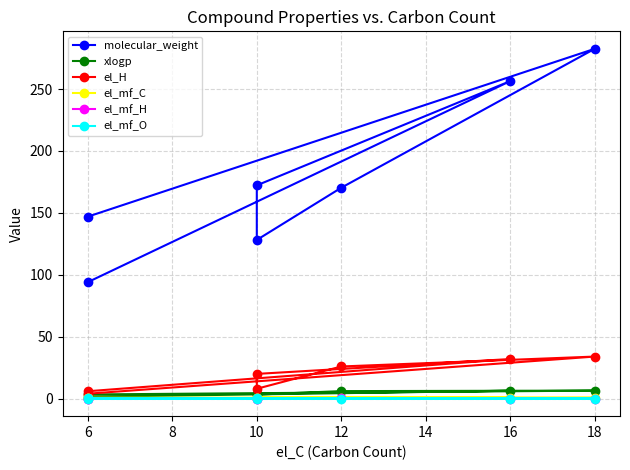

How many positive values does the el_mf_O series have?

4